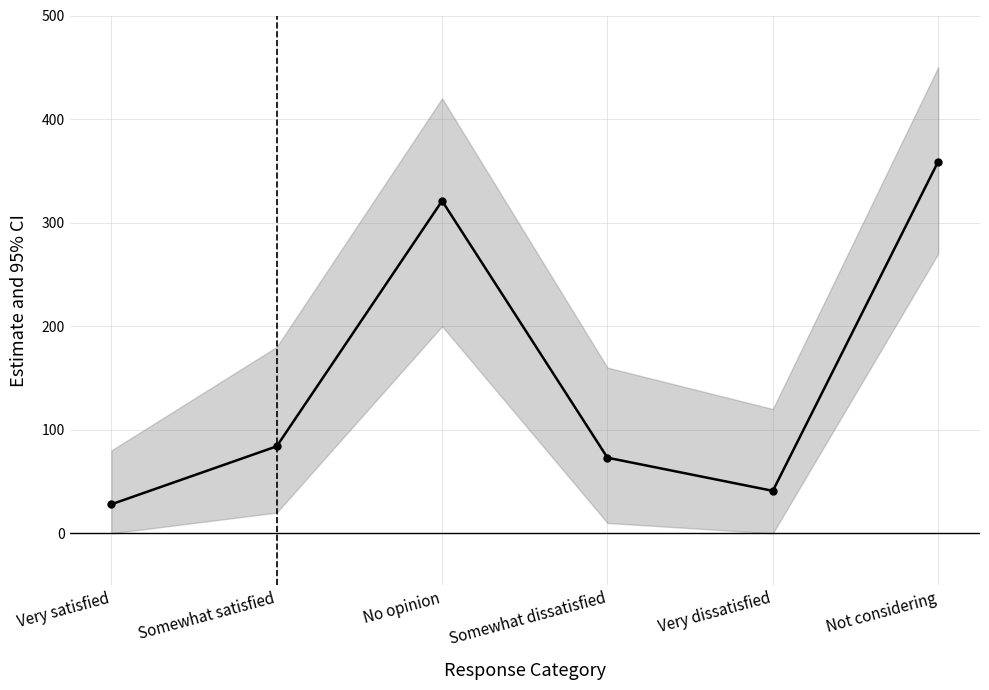

What is the greatest value displayed?

359